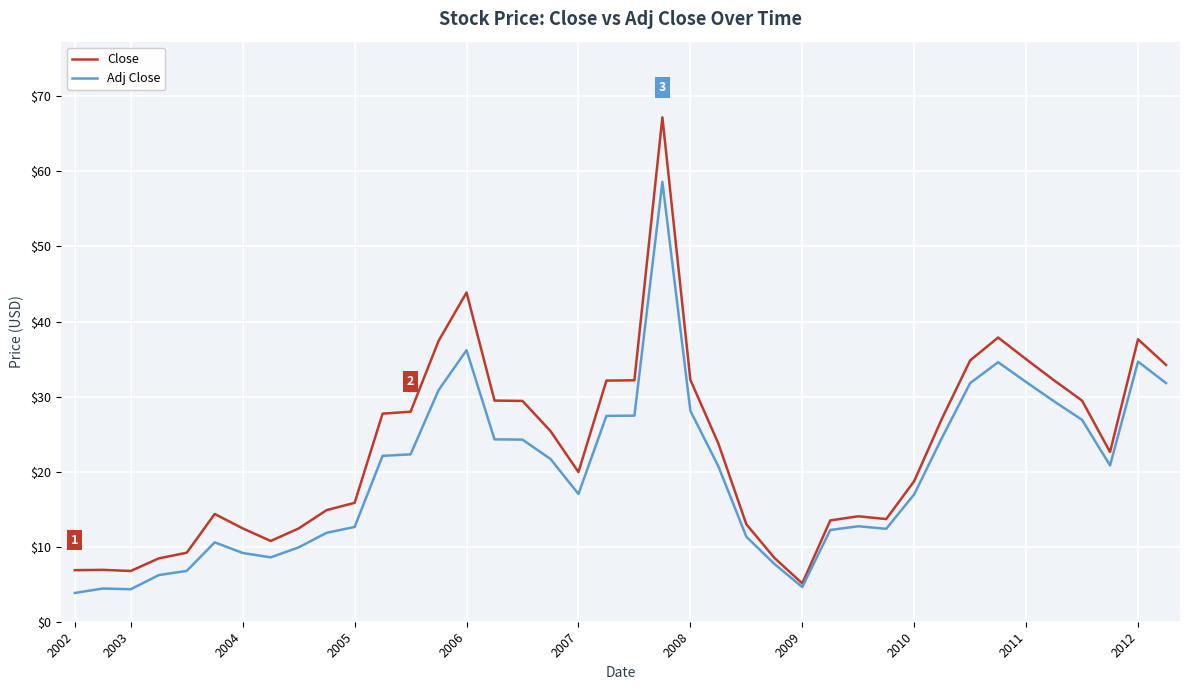

List the series in order of their overall mean, lowest first.

Adj Close, Close